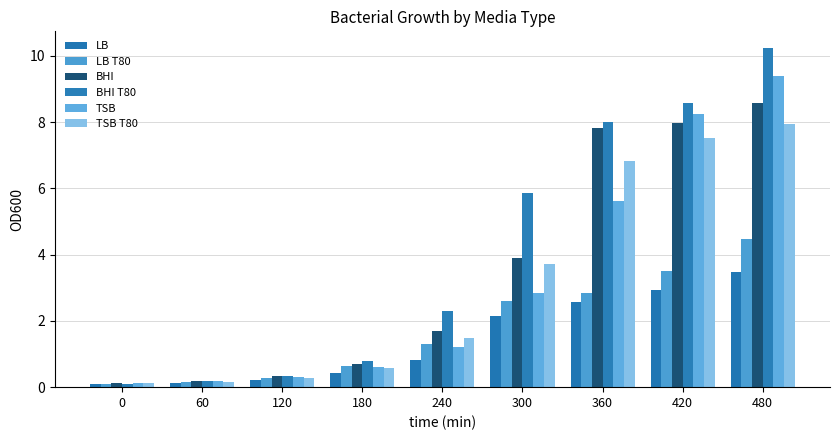

What is the maximum value for TSB?

9.4